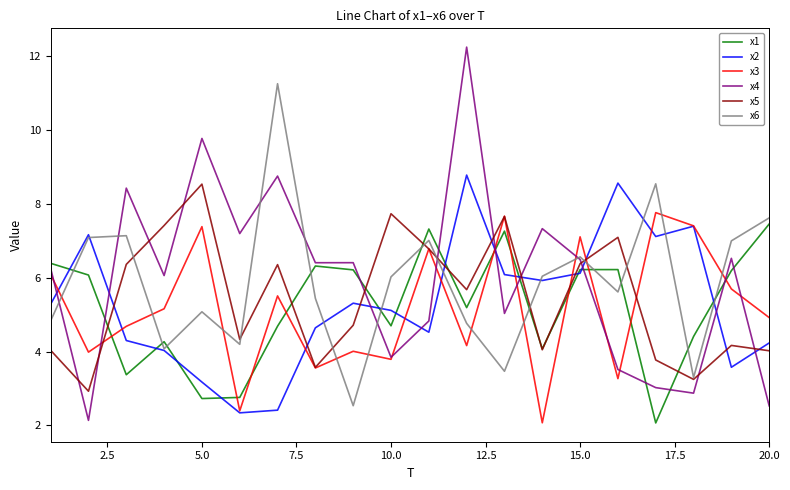

True or false: x6 has more than 1 points higher than both neighbors.

True